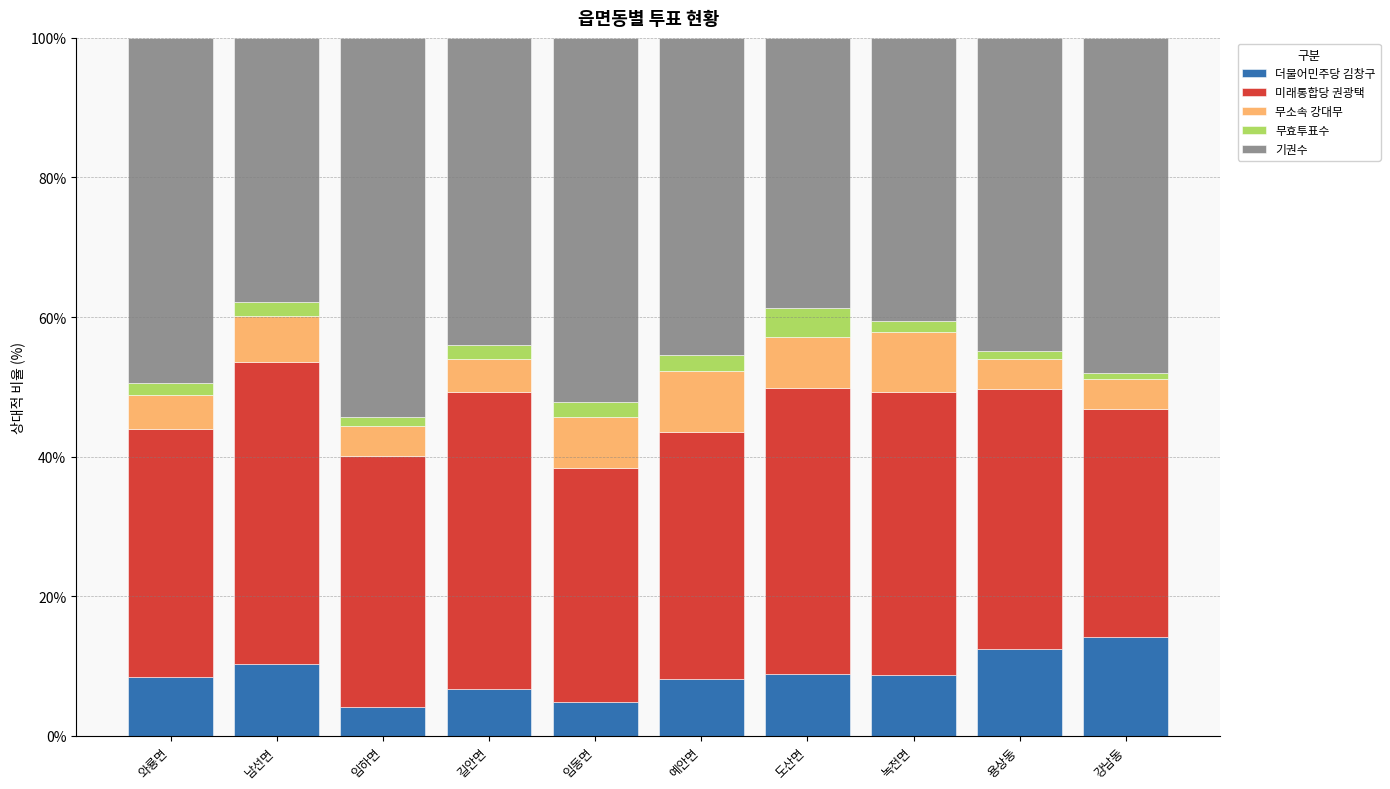

The 더불어민주당 김창구 series shows 5.7 at 녹전면. True or false?

False